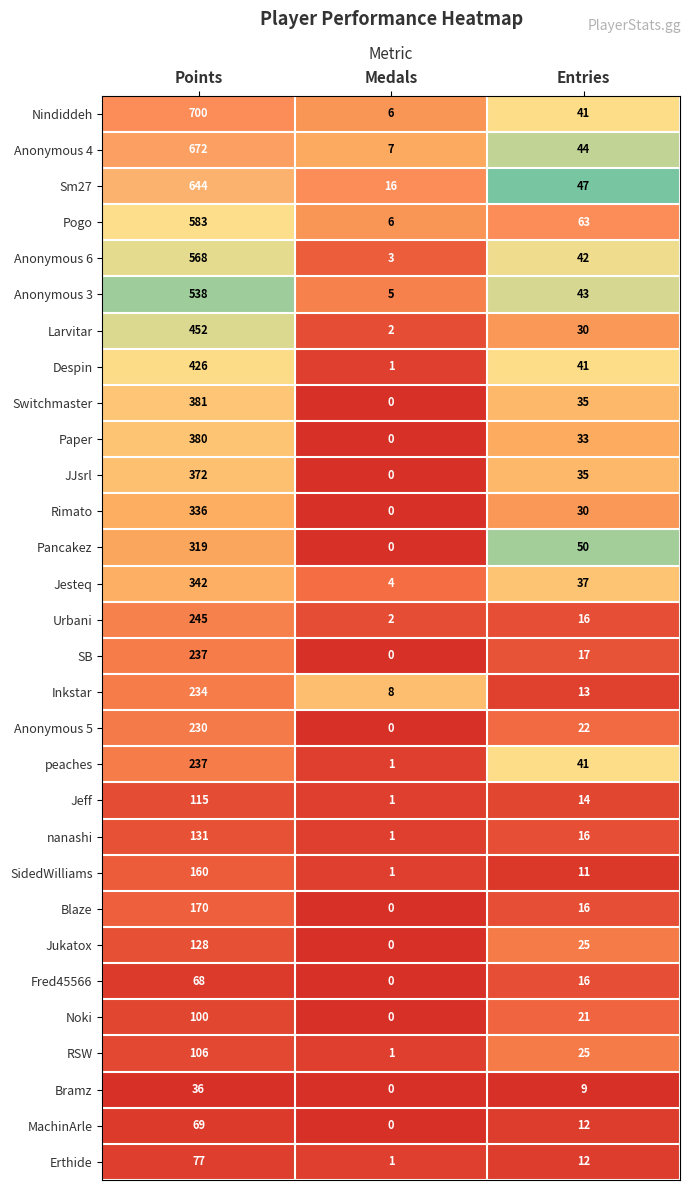

What is the total value across all series at Points?

9056